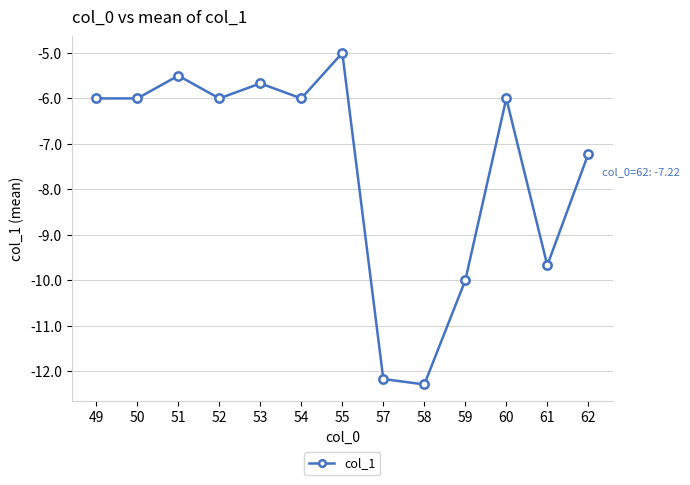

What is the sum of the values at 52 and 50?

-12.0